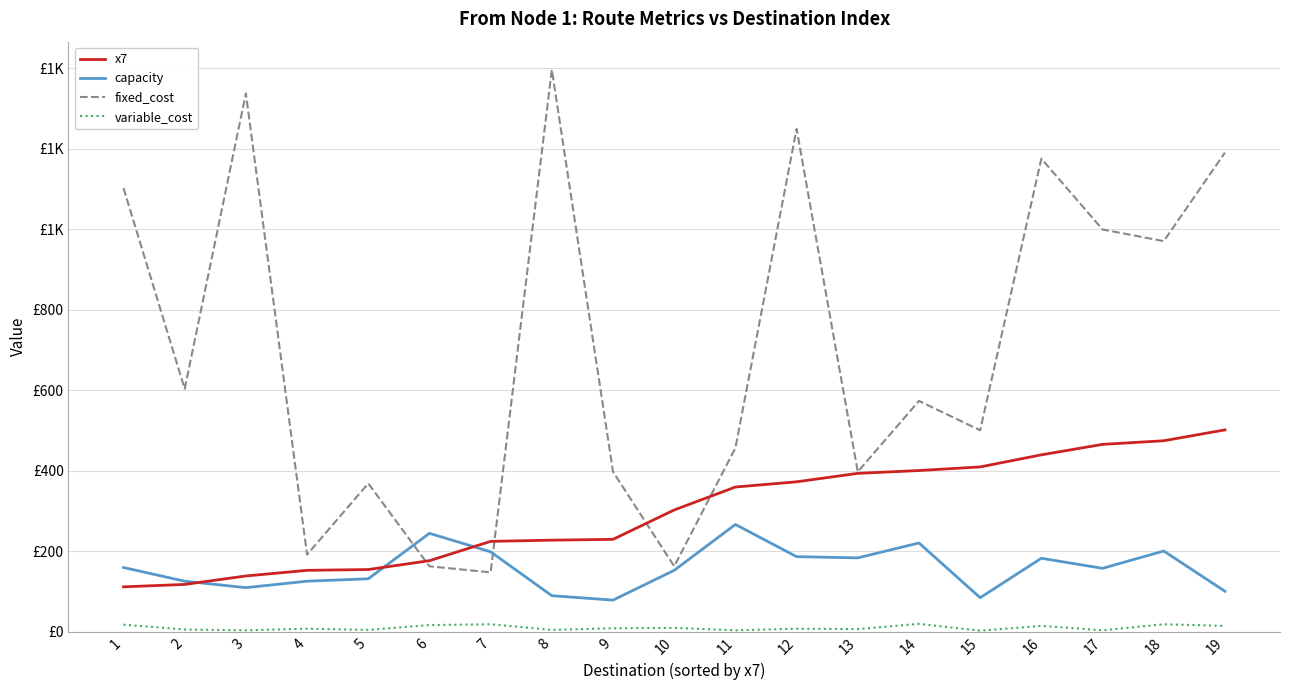

What is the total value across all series at 13?

979